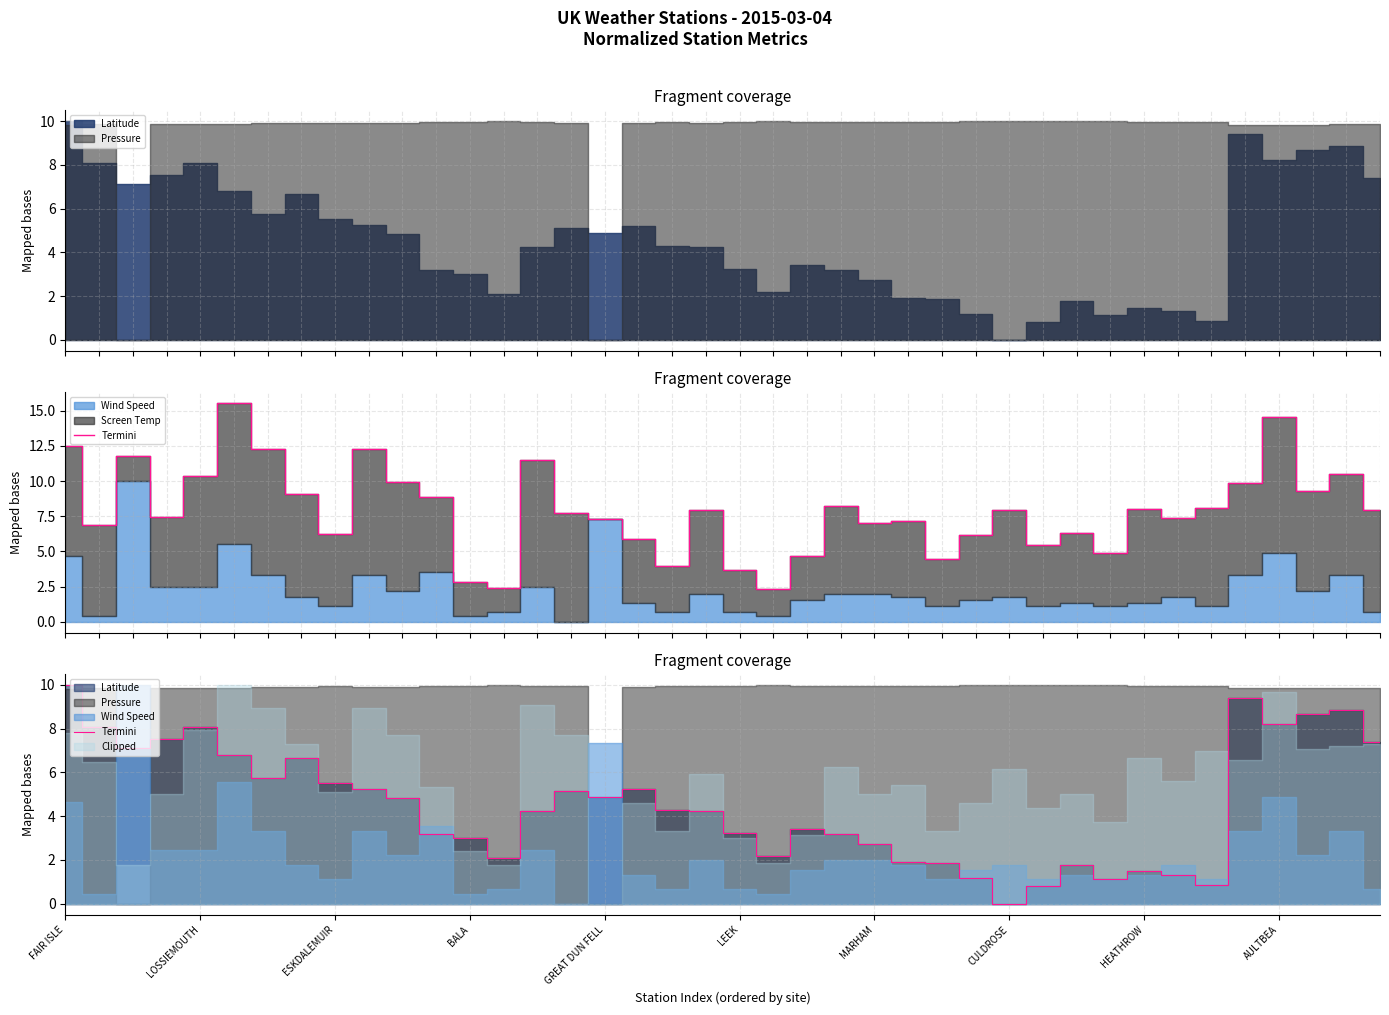

How many values are above zero?

39